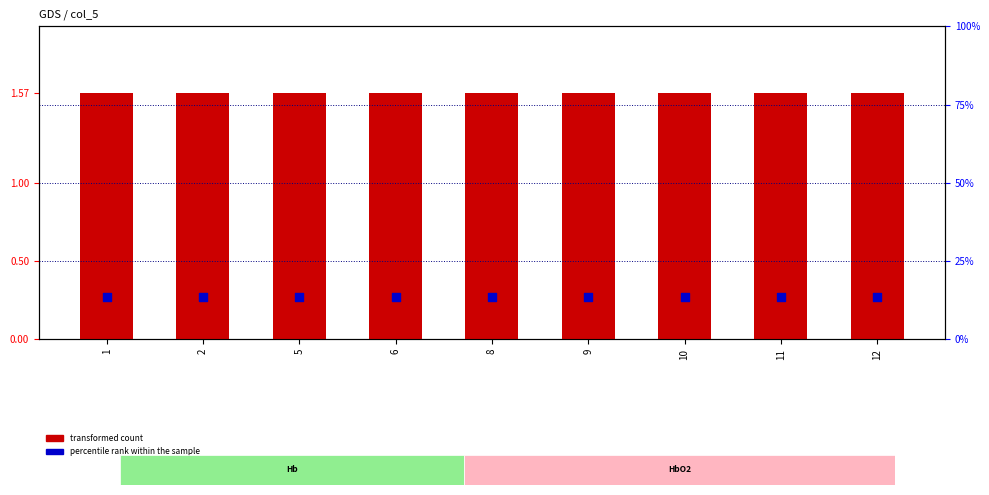

Which series has the largest total across all categories?

transformed count